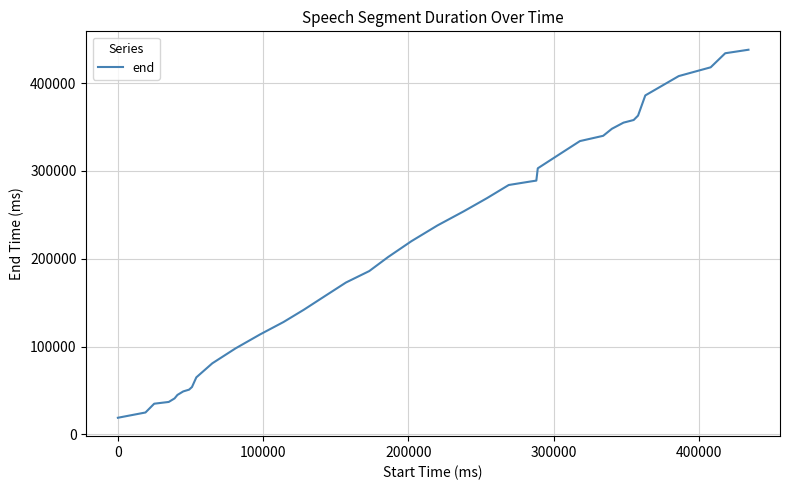

How many categories are shown in the chart?

40